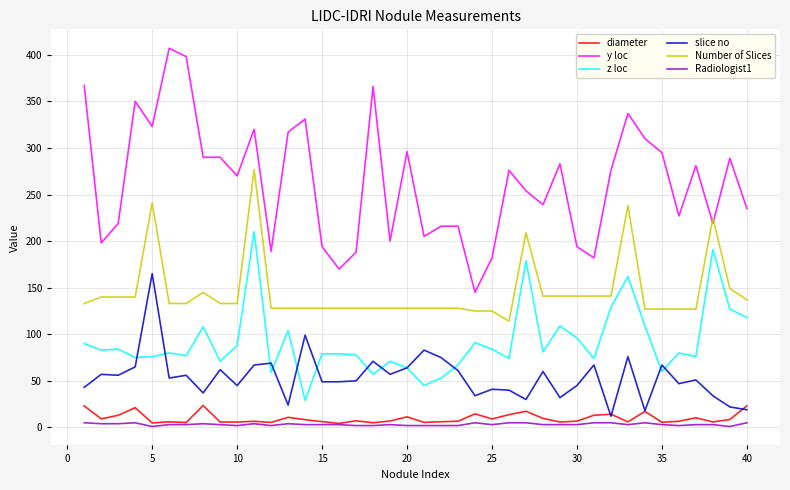

True or false: slice no and Number of Slices intersect in this chart.

False